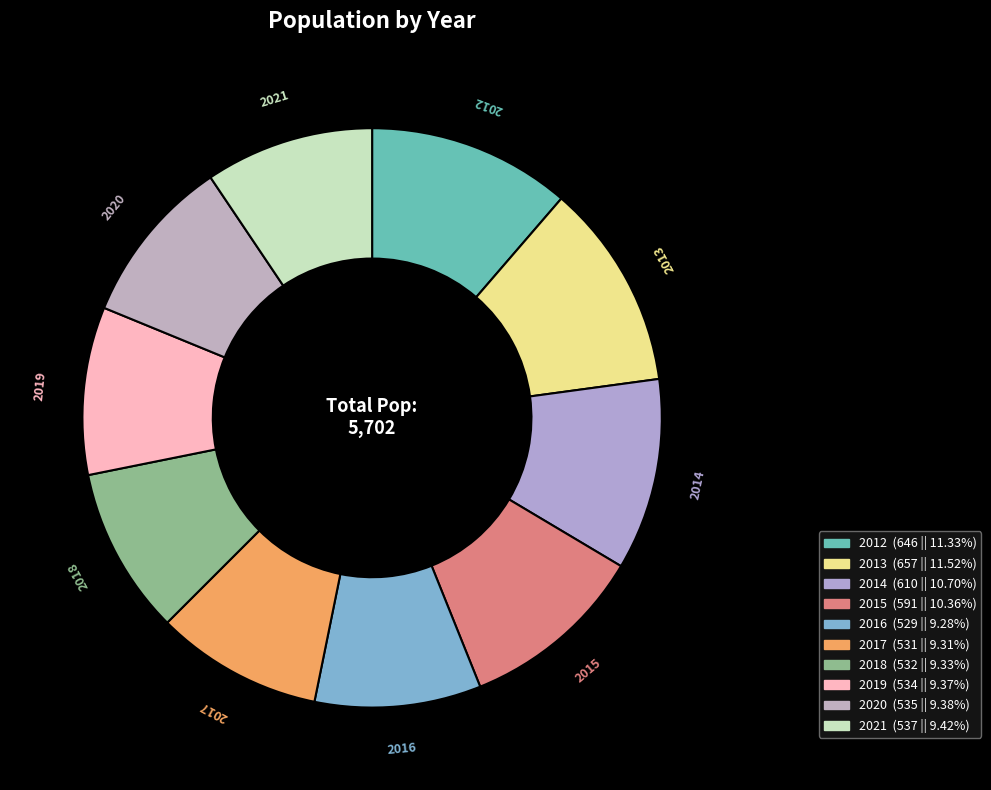

How many segments does this pie chart have?

10